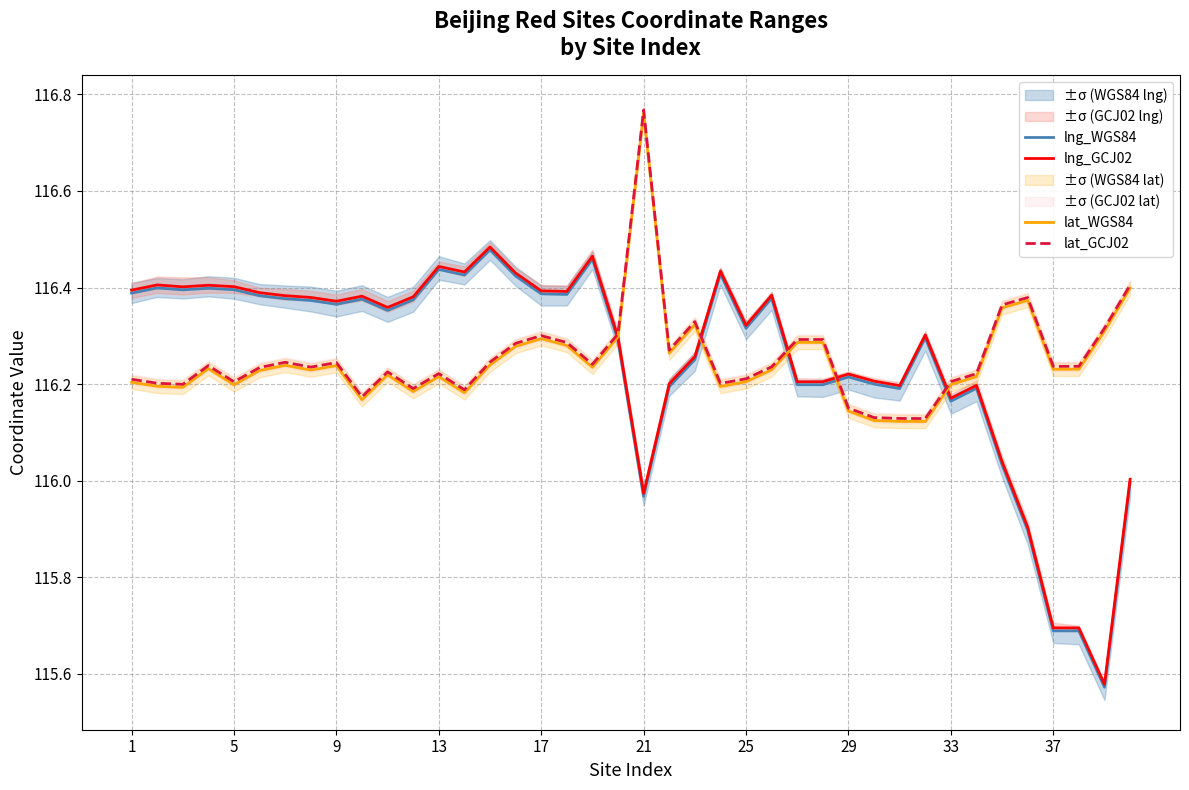

Which series has the widest spread of values?

lng_WGS84